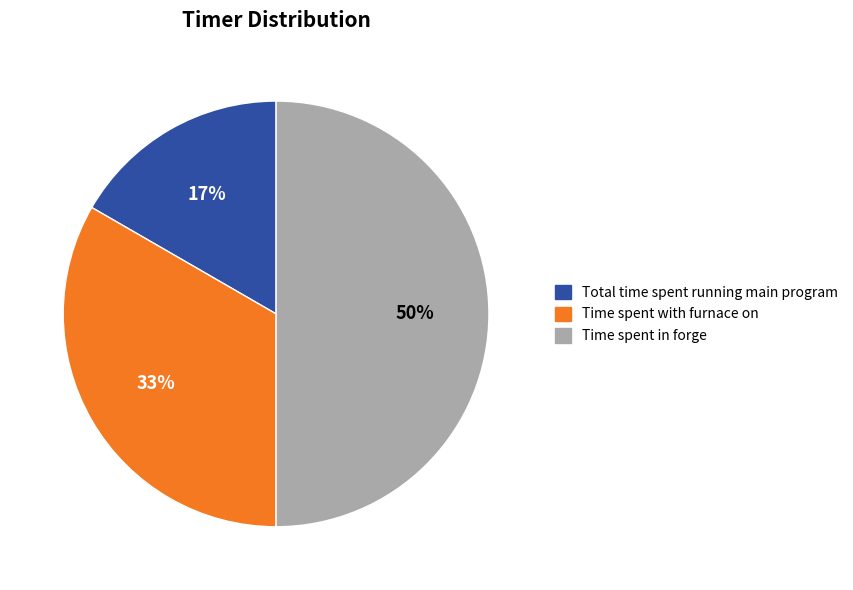

To the nearest percent, what is the difference between the largest and smallest slice percentages?

33%